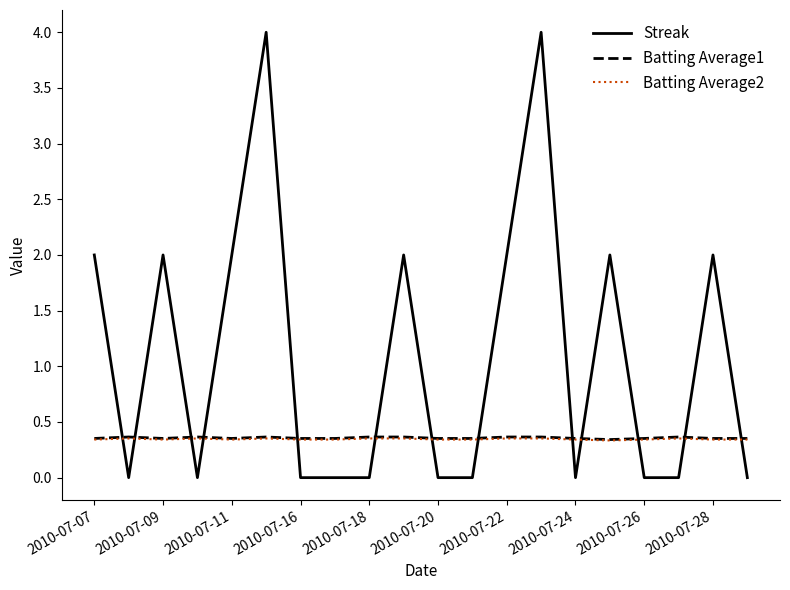

After their last crossing, which series has the higher values: Batting Average2 or Streak?

Batting Average2